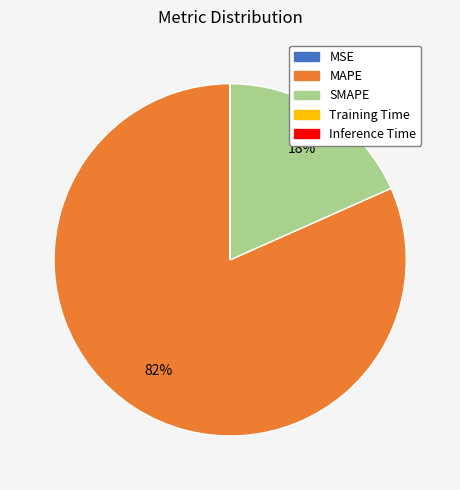

Does any single category account for the majority?

Yes